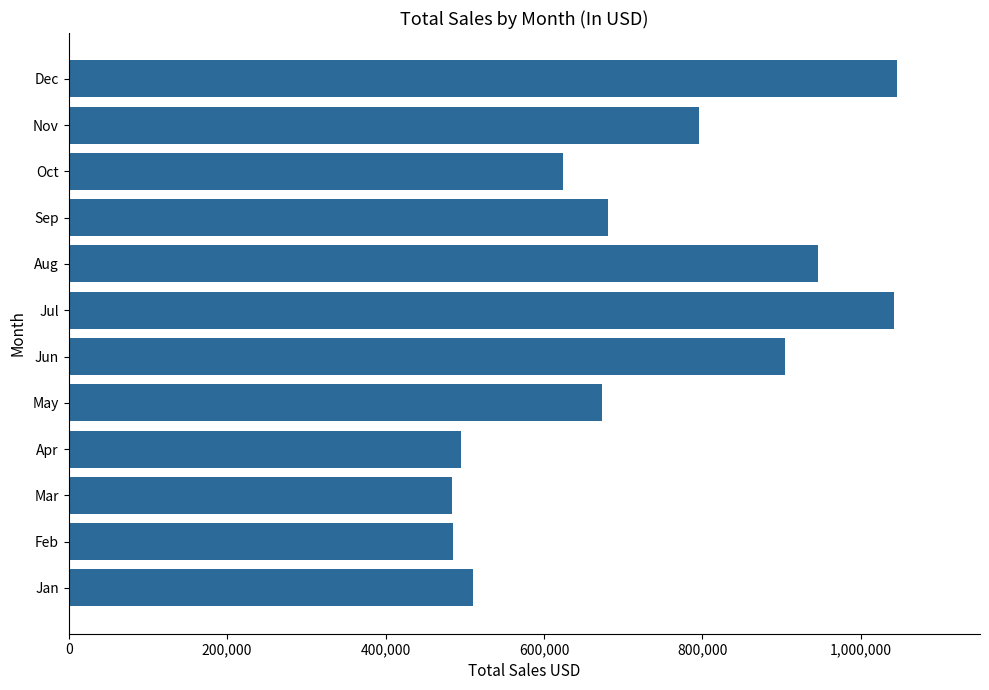

The value at Sep is 1141419.1. True or false?

False